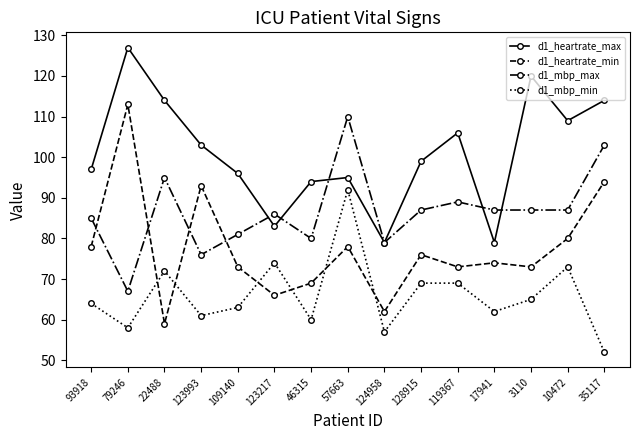

Which series has the largest range (max minus min)?

d1_heartrate_min